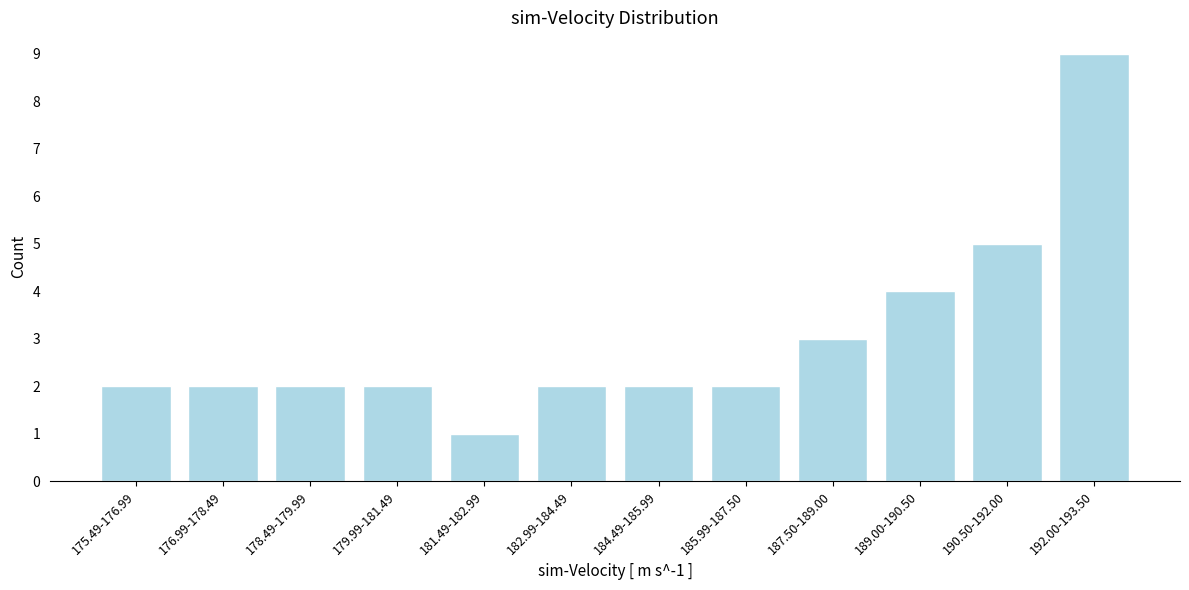

Reading left to right, transcribe all the data shown in this chart.

175.49-176.99=2	176.99-178.49=2	178.49-179.99=2	179.99-181.49=2	181.49-182.99=1	182.99-184.49=2	184.49-185.99=2	185.99-187.50=2	187.50-189.00=3	189.00-190.50=4	190.50-192.00=5	192.00-193.50=9